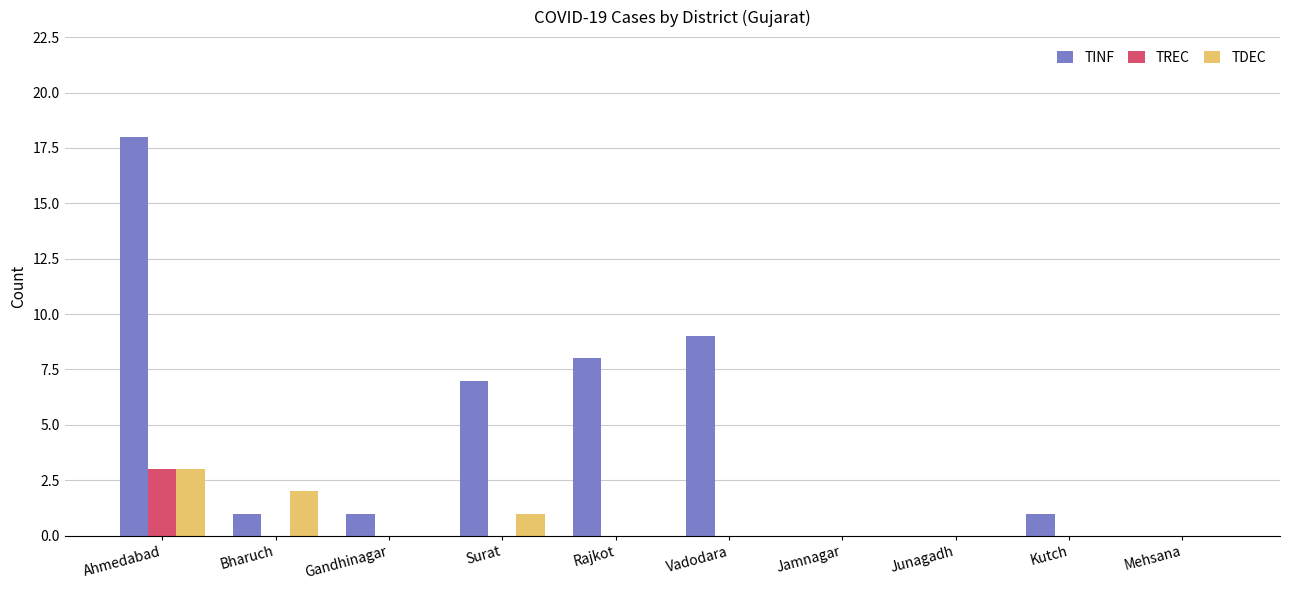

The value of TDEC at Rajkot is 0. True or false?

True